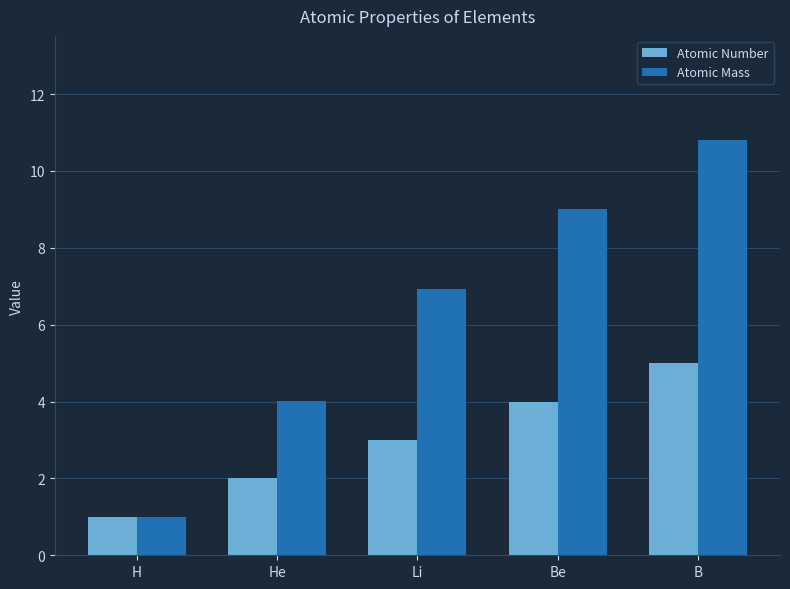

Count the number of data series in this chart.

2